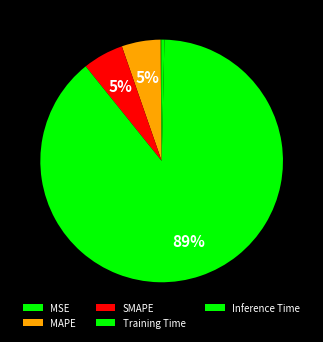

Do MSE and Training Time together represent more than half of the pie?

Yes